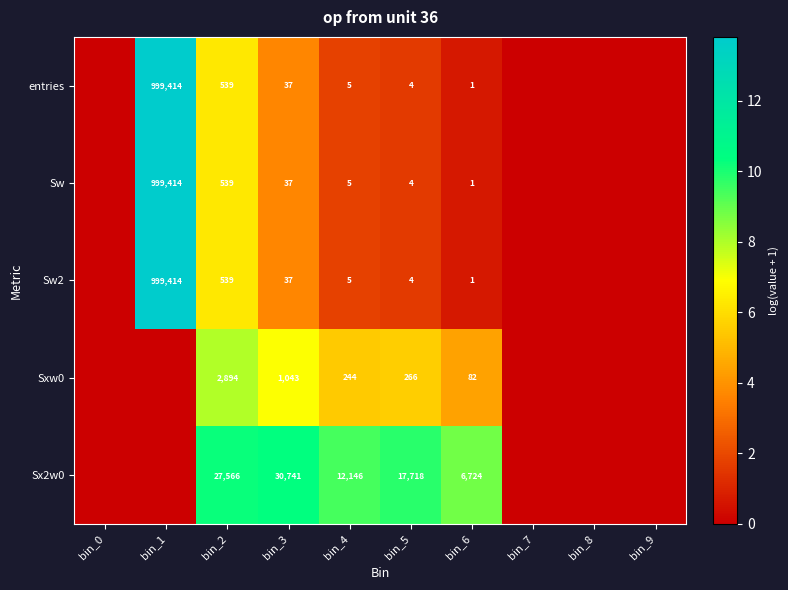

At how many categories does at least one series exceed 10?

3